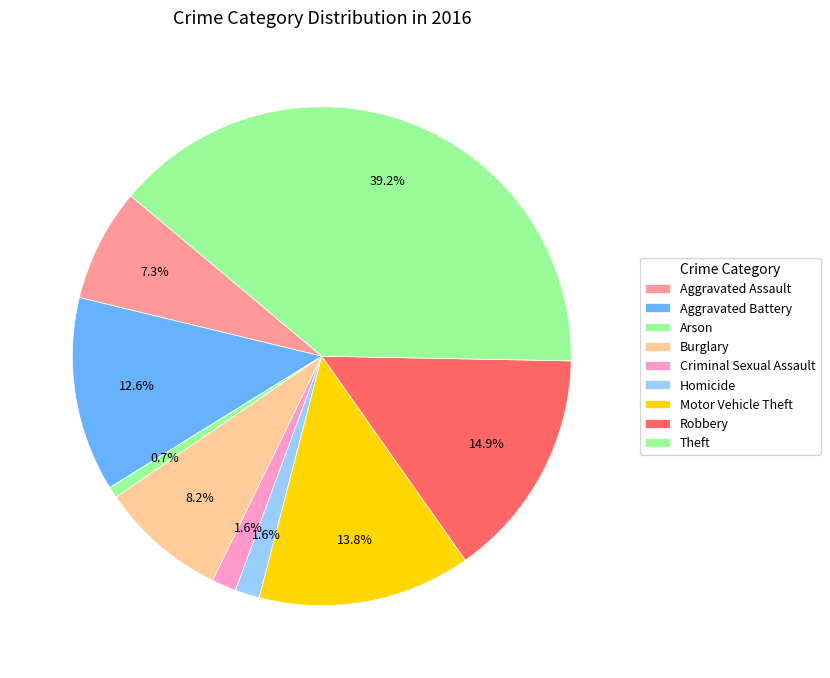

Which slice is the largest?

Theft